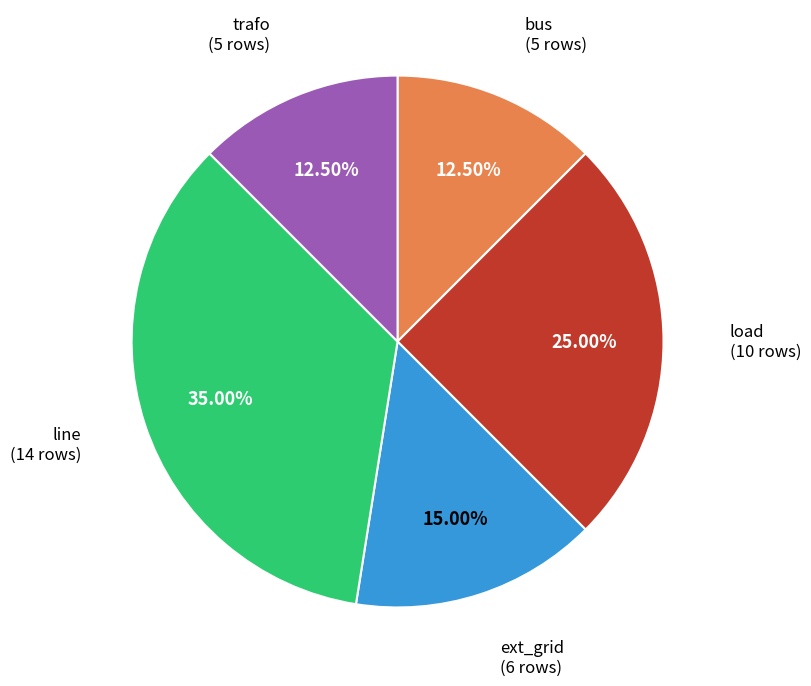

Does any single category account for the majority?

No